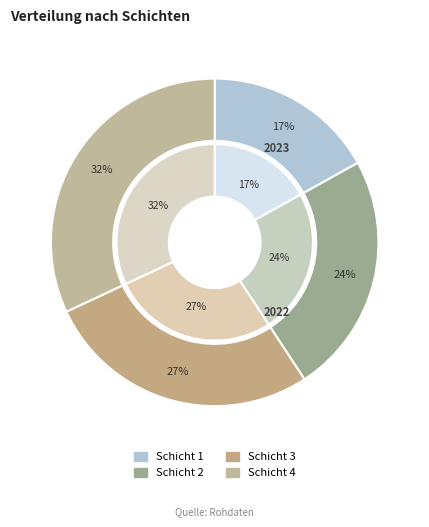

To the nearest percent, what is the difference between the 4 and 3 slice percentages?

5%